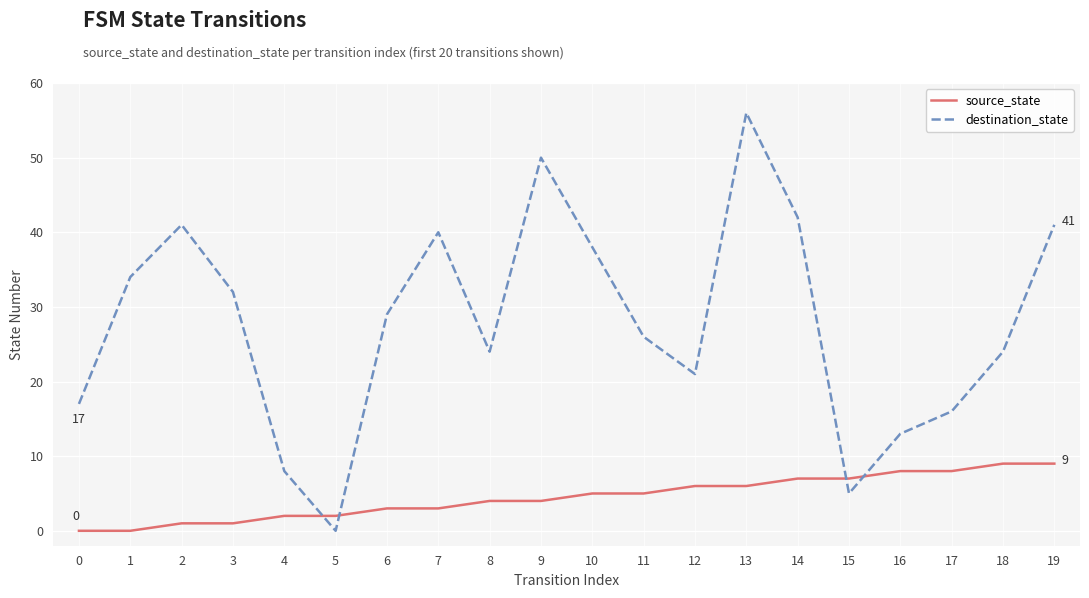

At 8, list the series in order from largest to smallest.

destination_state, source_state